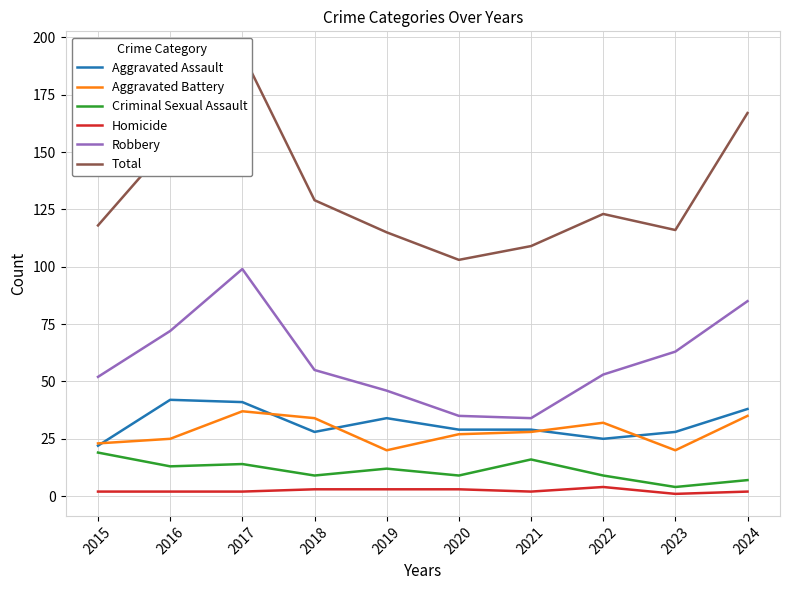

Reading left to right, what are all the values shown in this chart?

Aggravated Assault: 2015=22	2016=42	2017=41	2018=28	2019=34	2020=29	2021=29	2022=25	2023=28	2024=38
Aggravated Battery: 2015=23	2016=25	2017=37	2018=34	2019=20	2020=27	2021=28	2022=32	2023=20	2024=35
Criminal Sexual Assault: 2015=19	2016=13	2017=14	2018=9	2019=12	2020=9	2021=16	2022=9	2023=4	2024=7
Homicide: 2015=2	2016=2	2017=2	2018=3	2019=3	2020=3	2021=2	2022=4	2023=1	2024=2
Robbery: 2015=52	2016=72	2017=99	2018=55	2019=46	2020=35	2021=34	2022=53	2023=63	2024=85
Total: 2015=118	2016=154	2017=193	2018=129	2019=115	2020=103	2021=109	2022=123	2023=116	2024=167